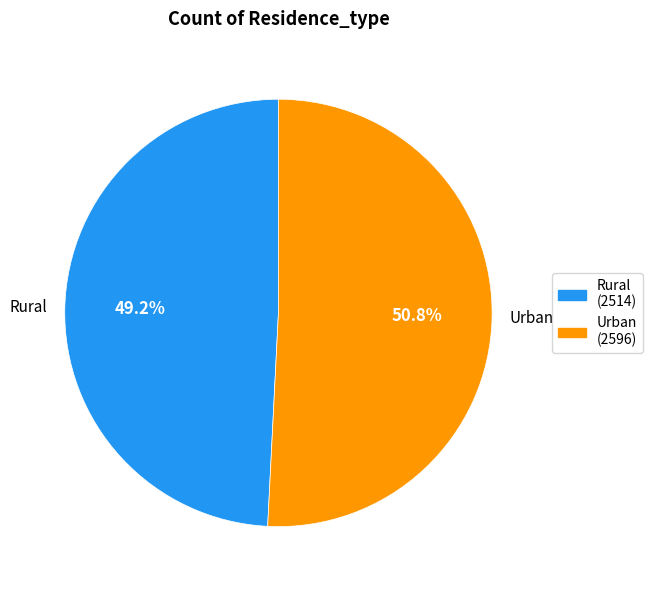

Combined, do Urban and Rural account for over 50%?

Yes